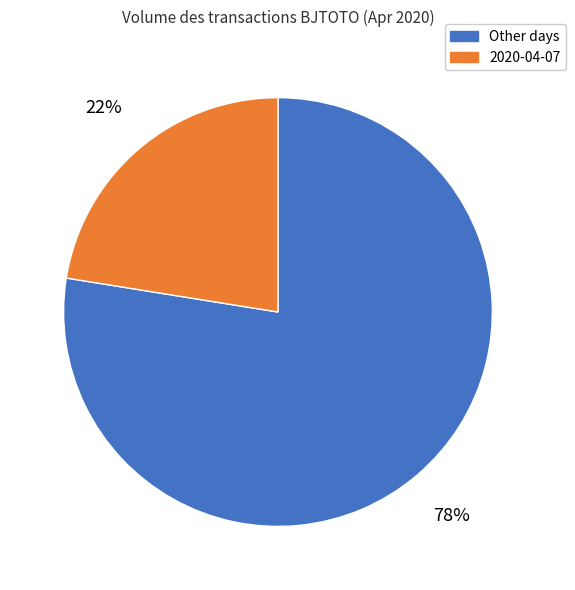

Is there any slice that represents more than half of the pie?

Yes